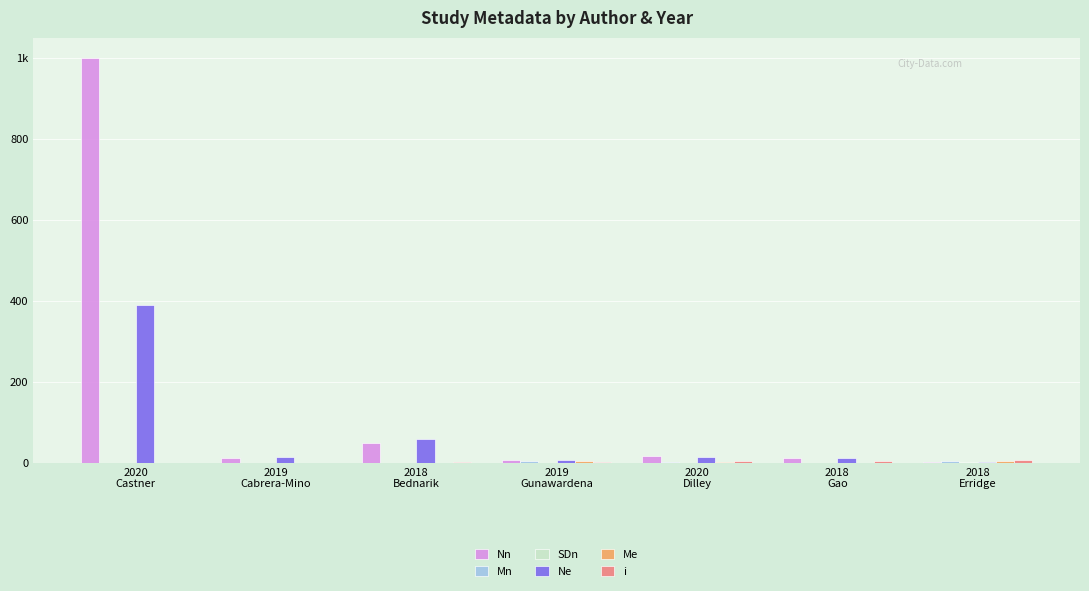

Rank the series at 2019
Gunawardena from highest to lowest value.

Nn, Ne, Mn, Me, i, SDn